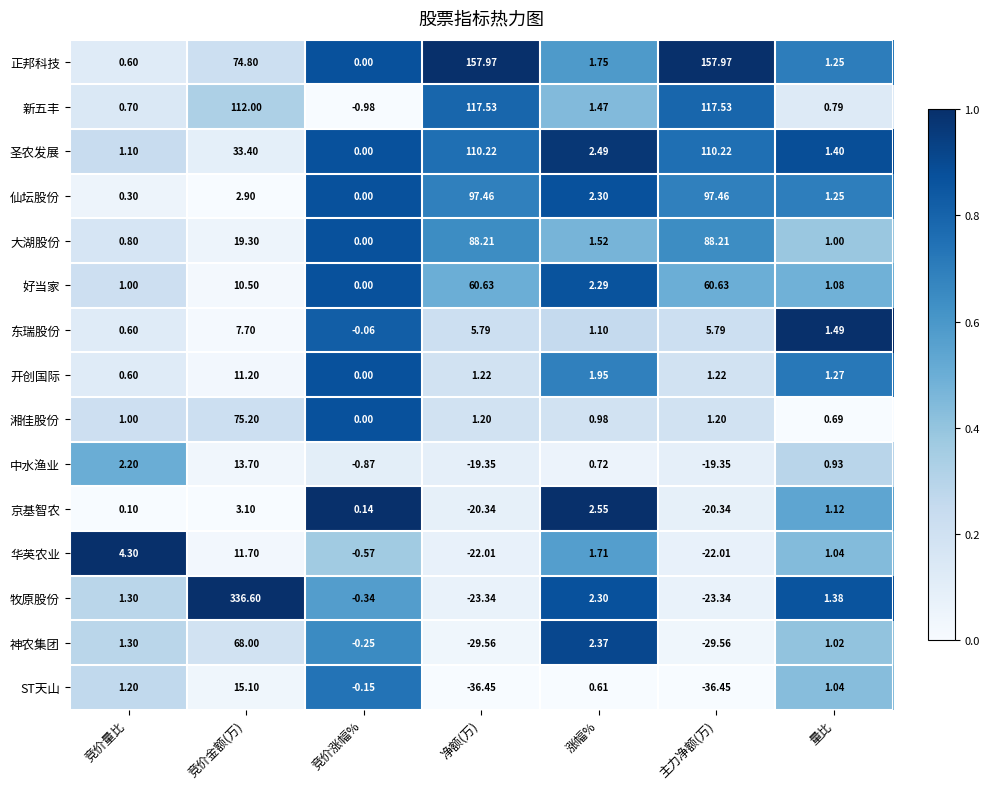

Is the value of 新五丰 at 量比 greater than the value of 神农集团 at 净额(万)?

Yes